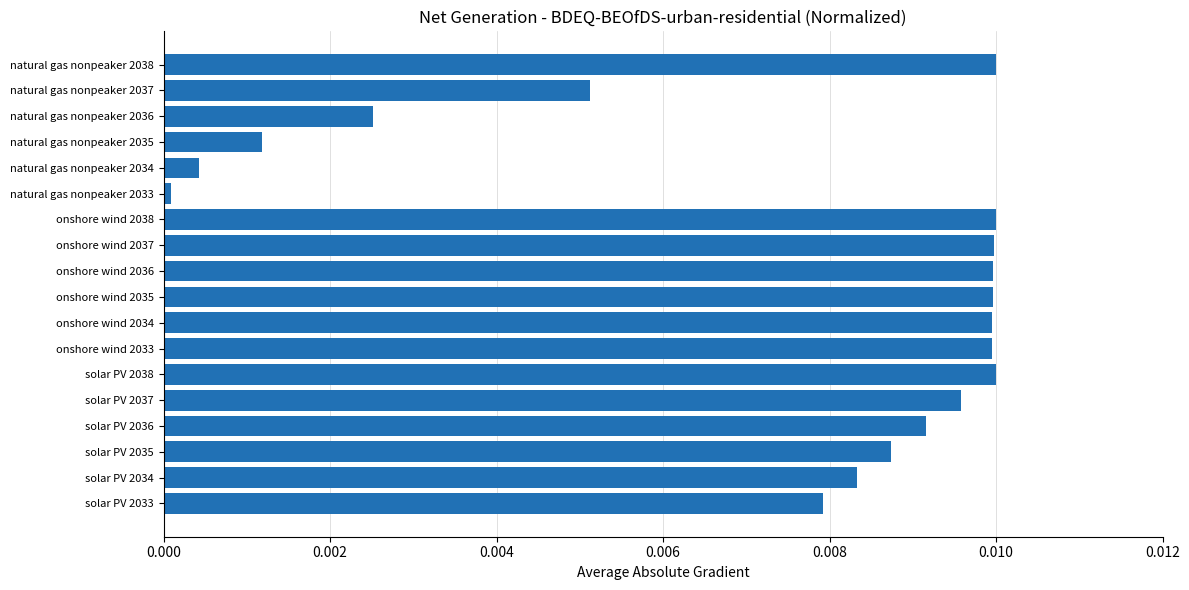

Between solar PV 2034 and solar PV 2037, which is larger?

solar PV 2037